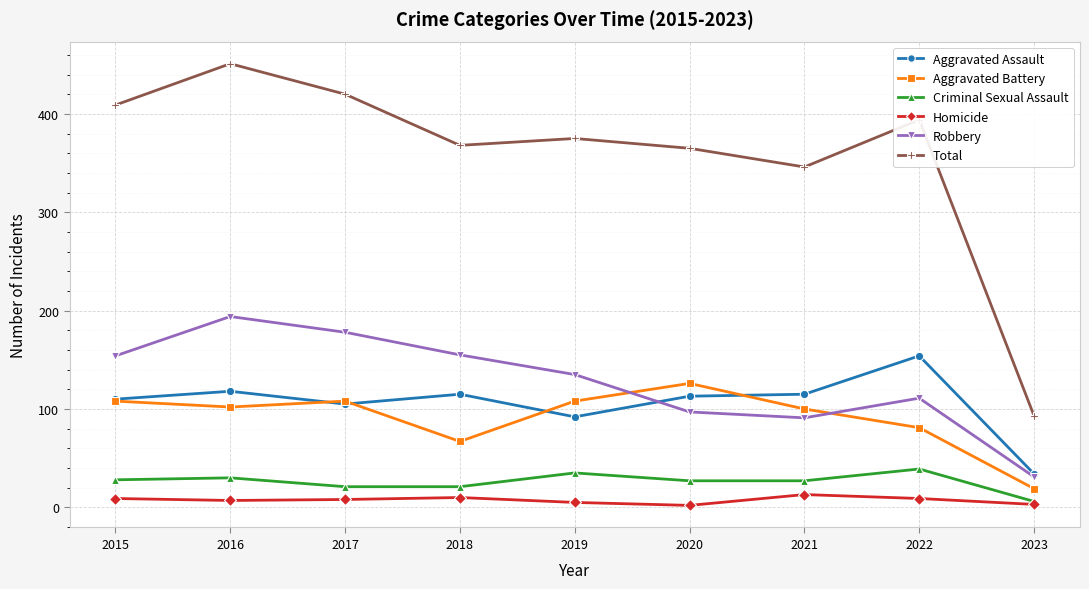

True or false: Total and Homicide intersect in this chart.

False